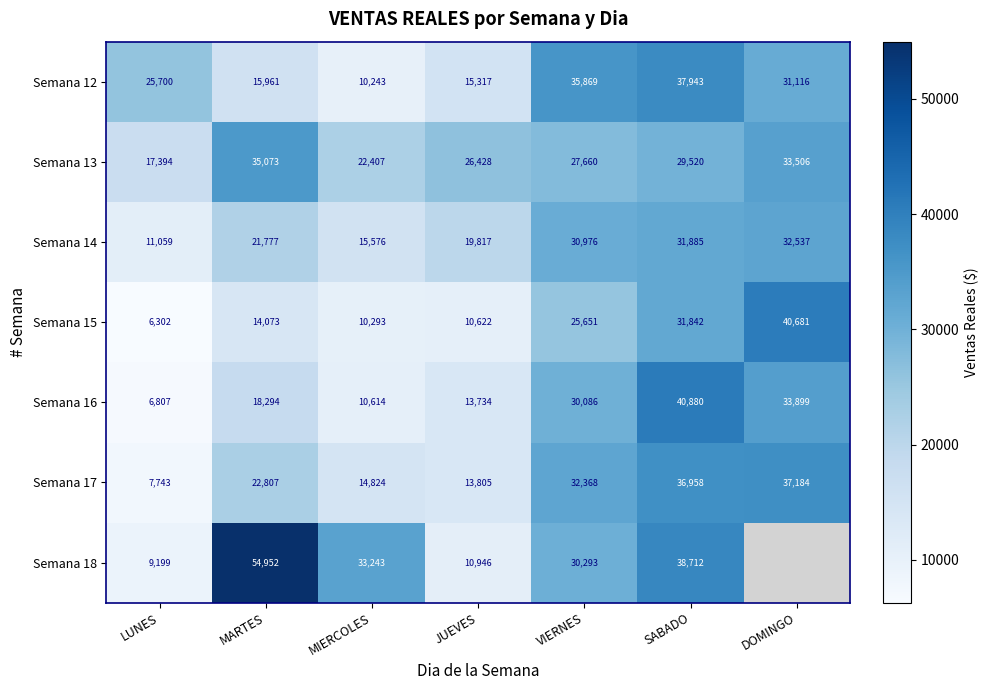

What is the sum of all Semana 15 values?

139464